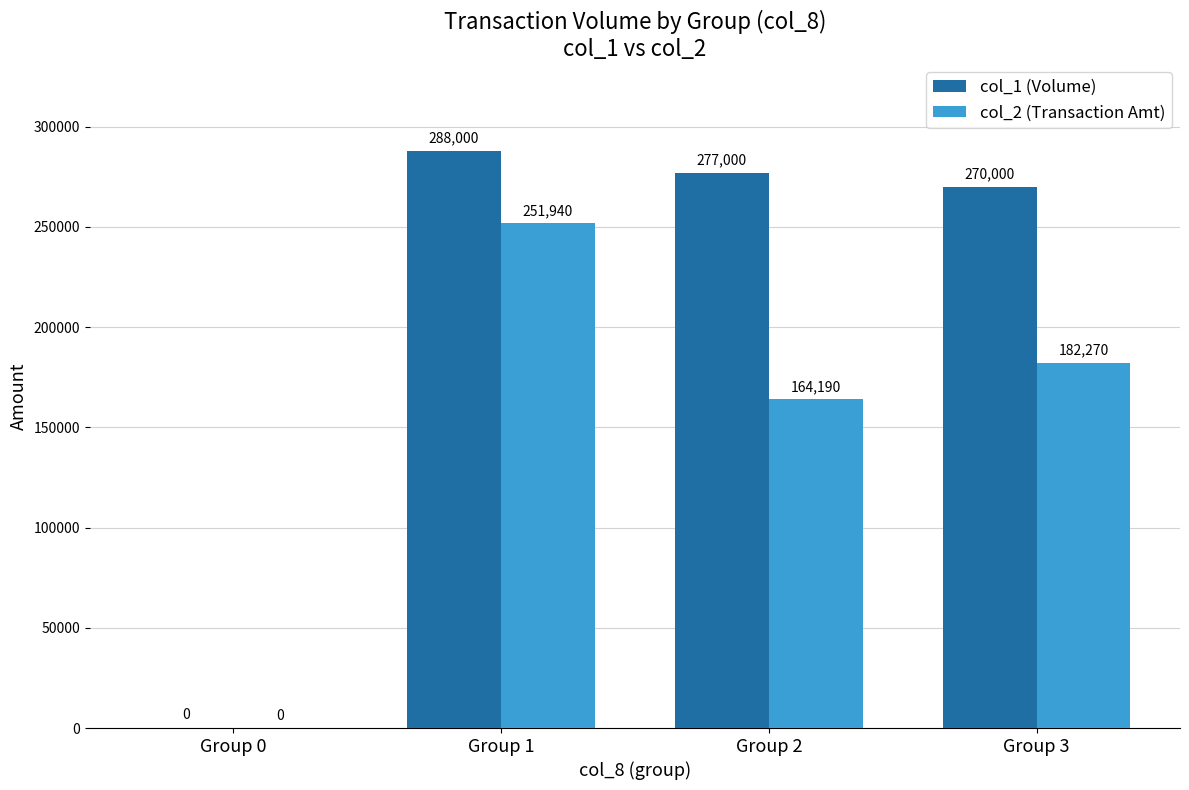

The col_1 (Volume) series shows 270000 at Group 3. True or false?

True